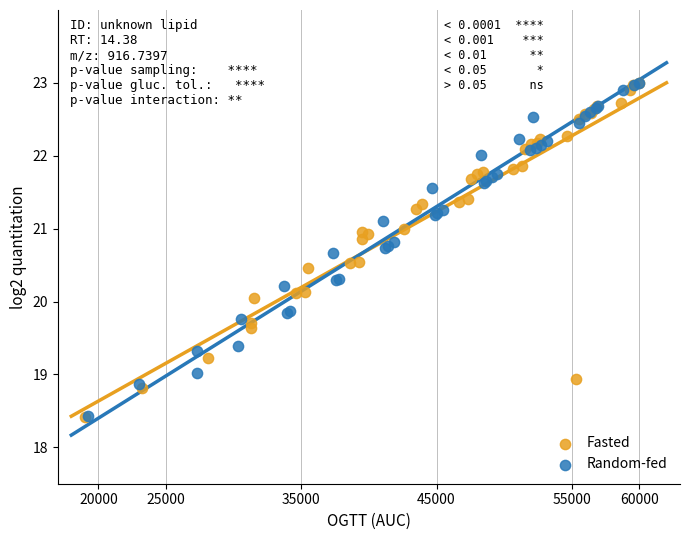

What are all the series names shown in the legend?

Fasted, Random-fed